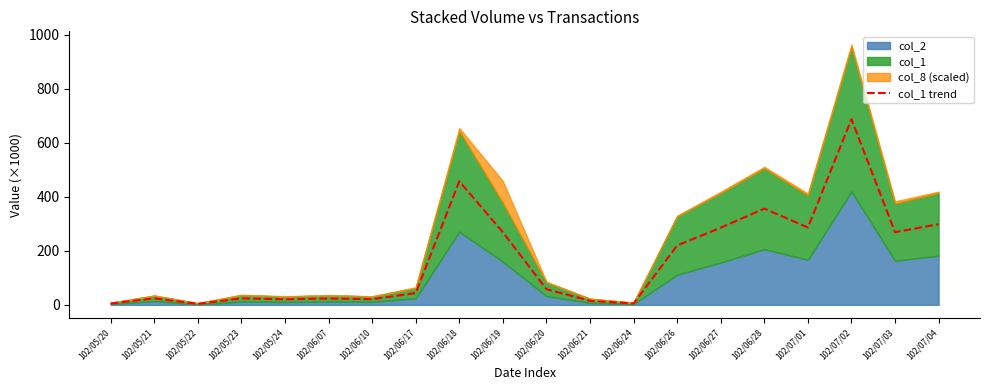

Reading left to right, what are all the values shown in this chart?

5.2	24.0	3.8	24.0	20.6	23.5	21.0	43.4	457.3	268.9	57.9	14.8	5.0	219.7	285.5	356.2	286.4	687.1	268.9	298.5